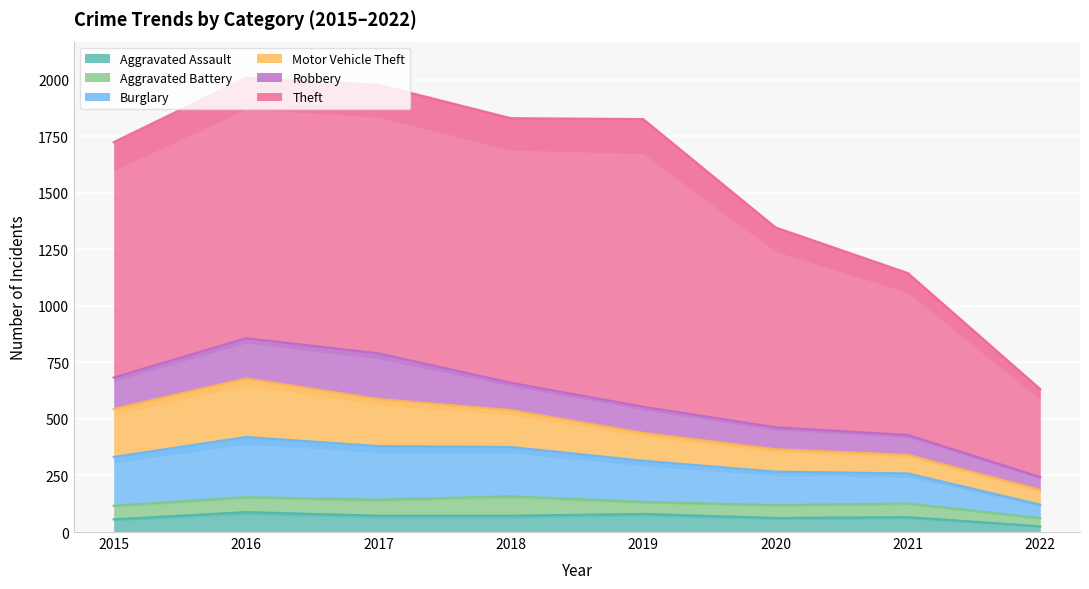

Reading left to right, extract all data points from this chart.

Aggravated Assault: 2015=56	2016=88	2017=72	2018=72	2019=80	2020=62	2021=66	2022=25
Aggravated Battery: 2015=60	2016=66	2017=71	2018=86	2019=53	2020=57	2021=60	2022=36
Burglary: 2015=216	2016=266	2017=237	2018=218	2019=182	2020=148	2021=133	2022=60
Motor Vehicle Theft: 2015=212	2016=259	2017=208	2018=163	2019=123	2020=99	2021=82	2022=65
Robbery: 2015=139	2016=178	2017=202	2018=121	2019=116	2020=97	2021=88	2022=57
Theft: 2015=1041	2016=1151	2017=1188	2018=1170	2019=1272	2020=884	2021=716	2022=389